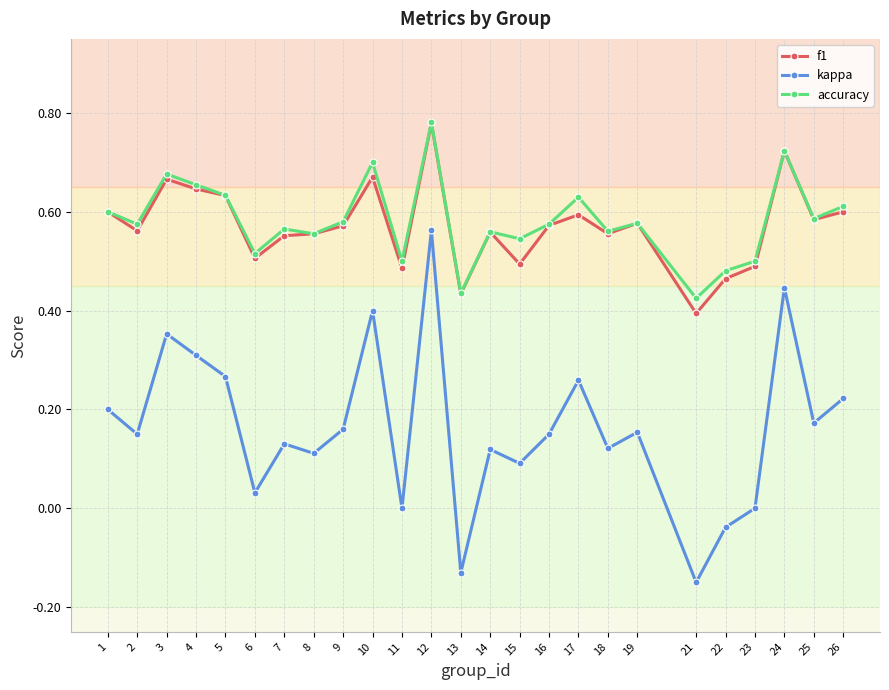

Which category has the highest value in the f1 series?

12